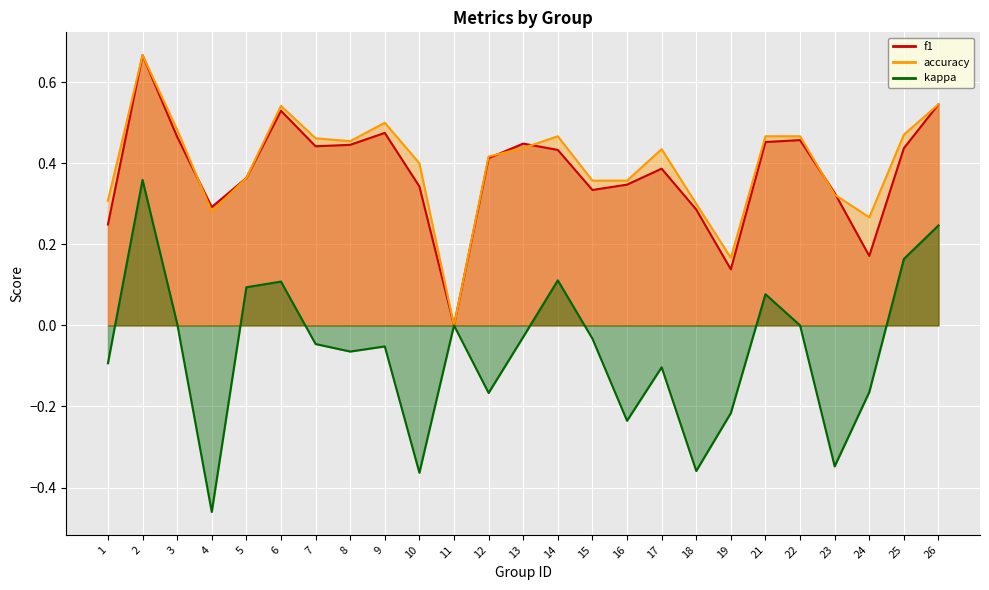

True or false: kappa has a value of -0.4 at 16.

False